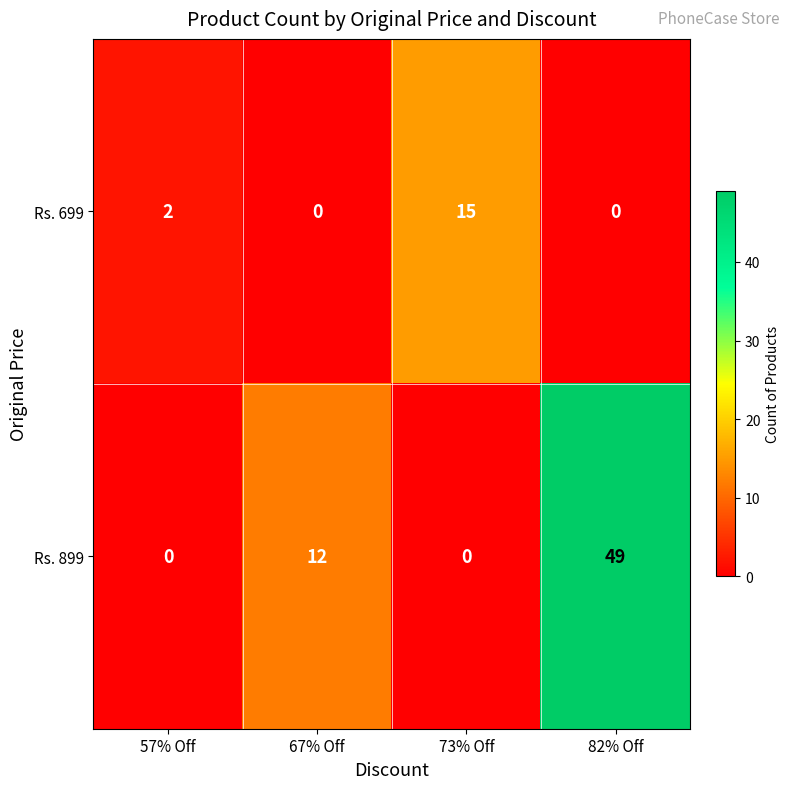

What is the total value across all series at 67% Off?

12